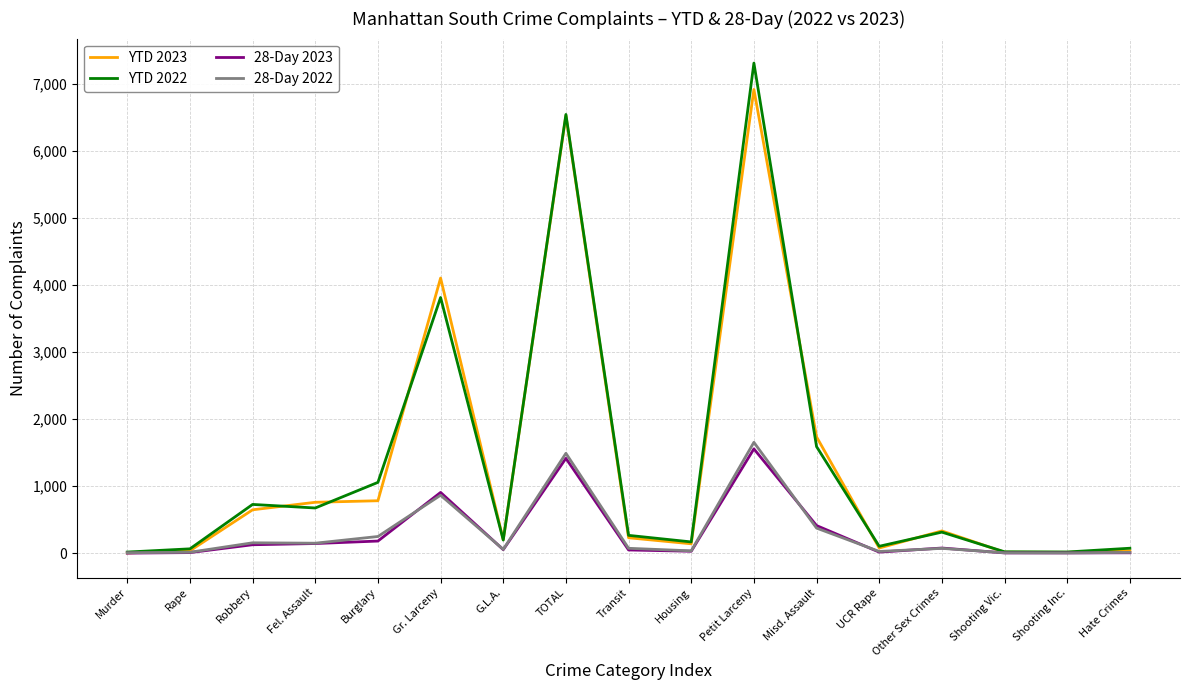

What is the total value across all series at Murder?

25